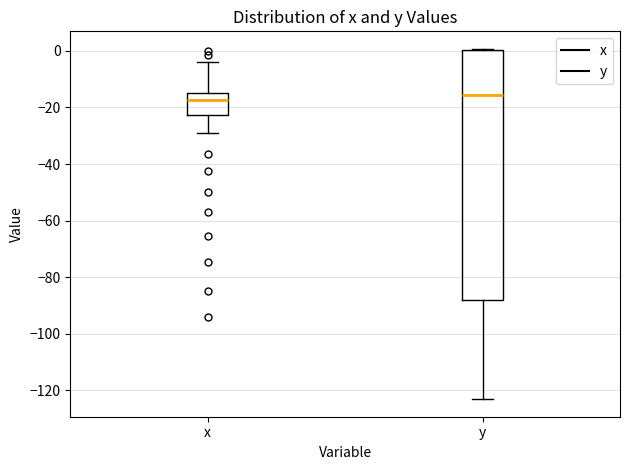

Reading left to right, read every box against the y-axis: the position of its median line, the range the box covers, and the ends of its whiskers. The values are not printed on the chart, so give them approximately, as read against the axis.

x: median -18, box -22 to -14, whiskers -30 to -4
y: median -16, box -88 to 0, whiskers -124 to 0